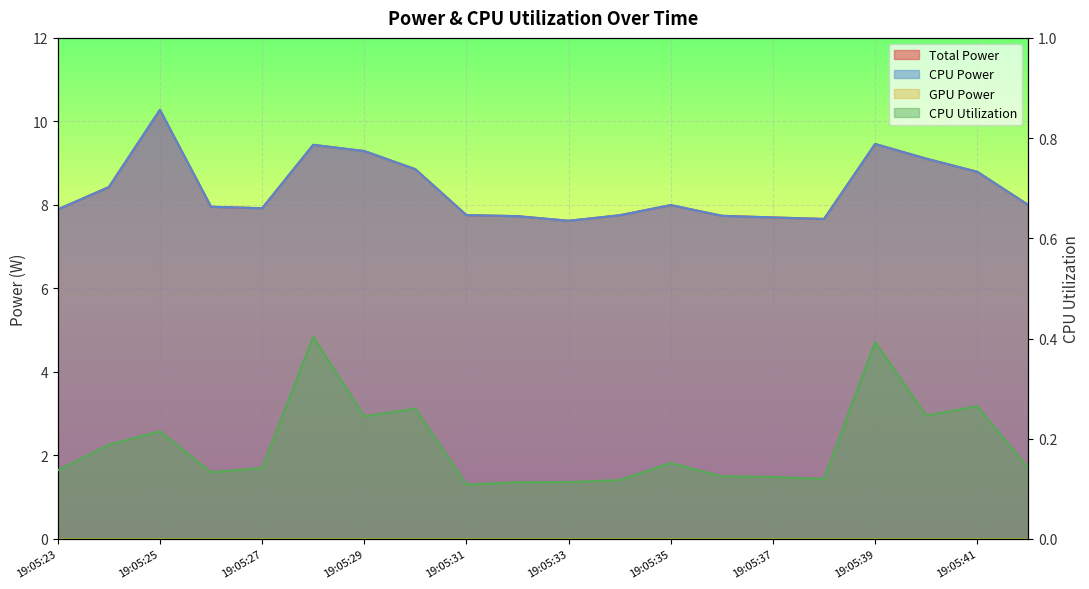

What is the average value of the CPU Power series?

8.4